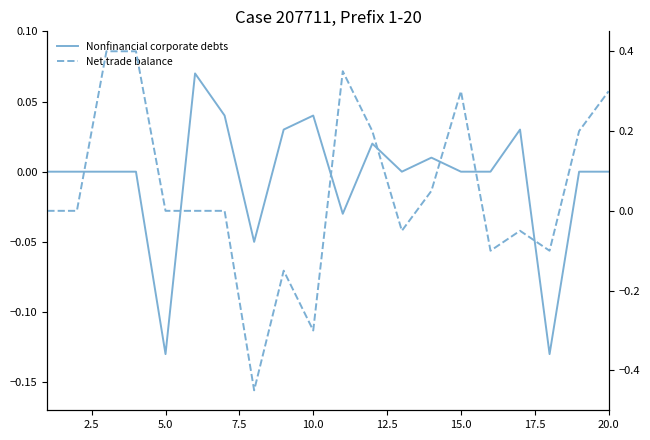

List the series in order of their peak value, highest first.

Net trade balance, Nonfinancial corporate debts